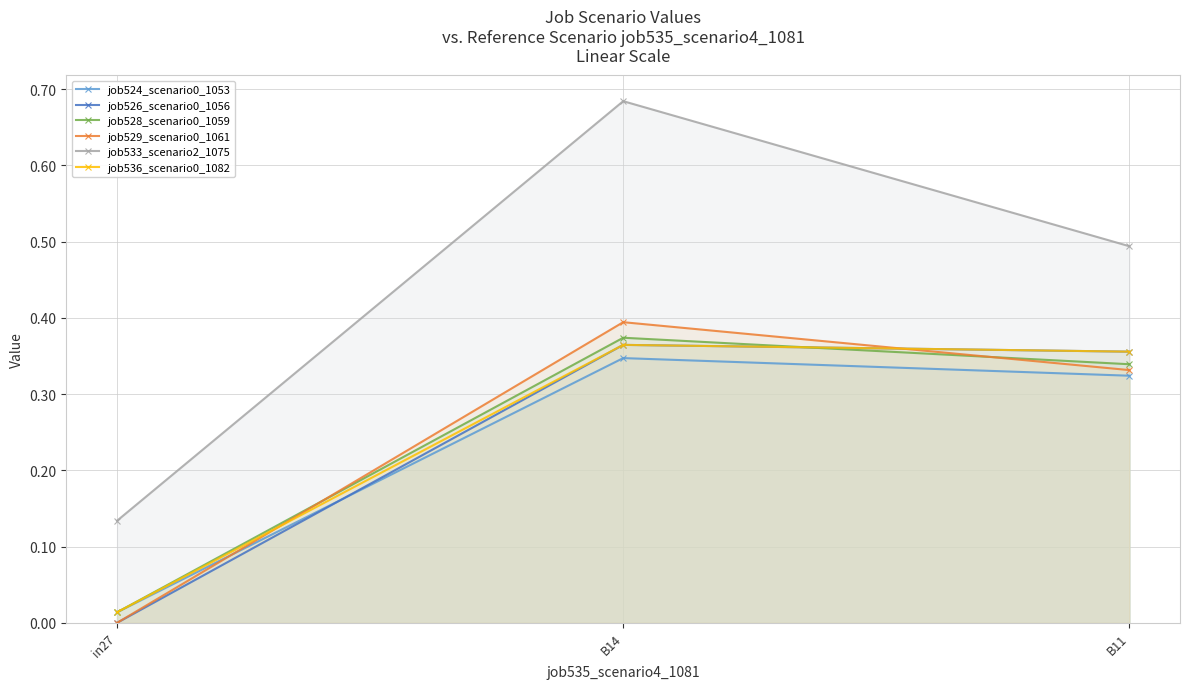

At which category is the sum across all series the highest?

B14